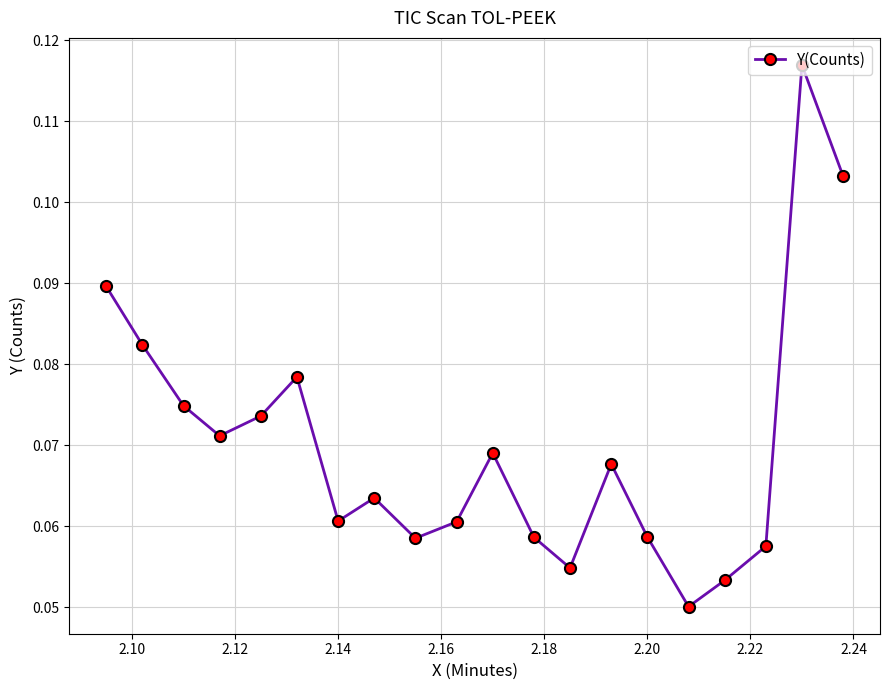

How many interior local valleys (lower than both neighbors) does the data have?

5